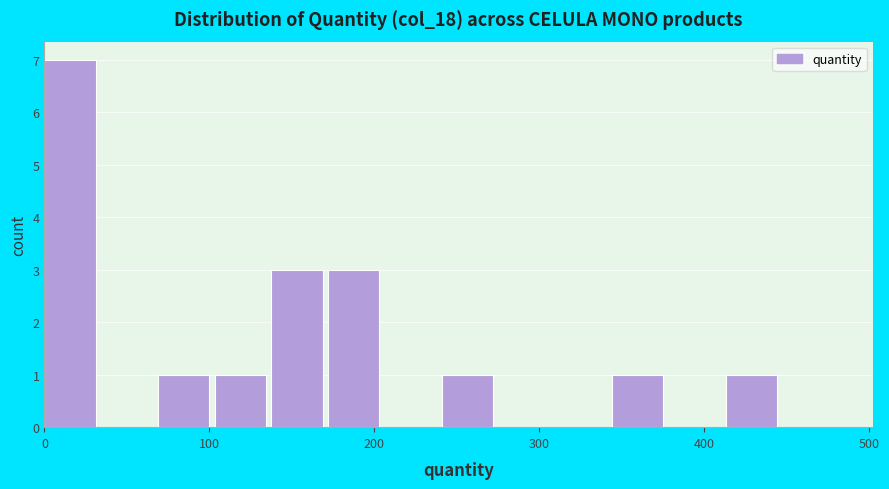

Around what value on the x-axis is the tallest bar? Give the approximate position of its centre, as read against the axis.

20